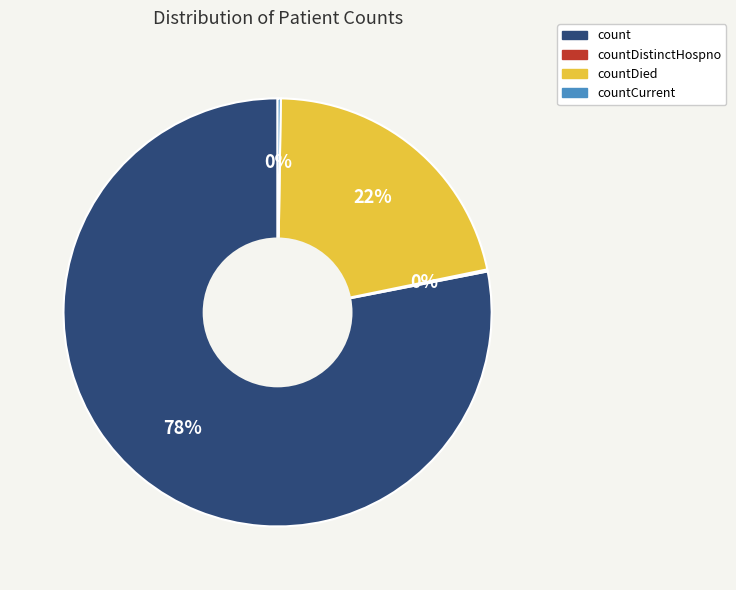

To the nearest percent, what is the difference between the largest and smallest slice percentages?

78%